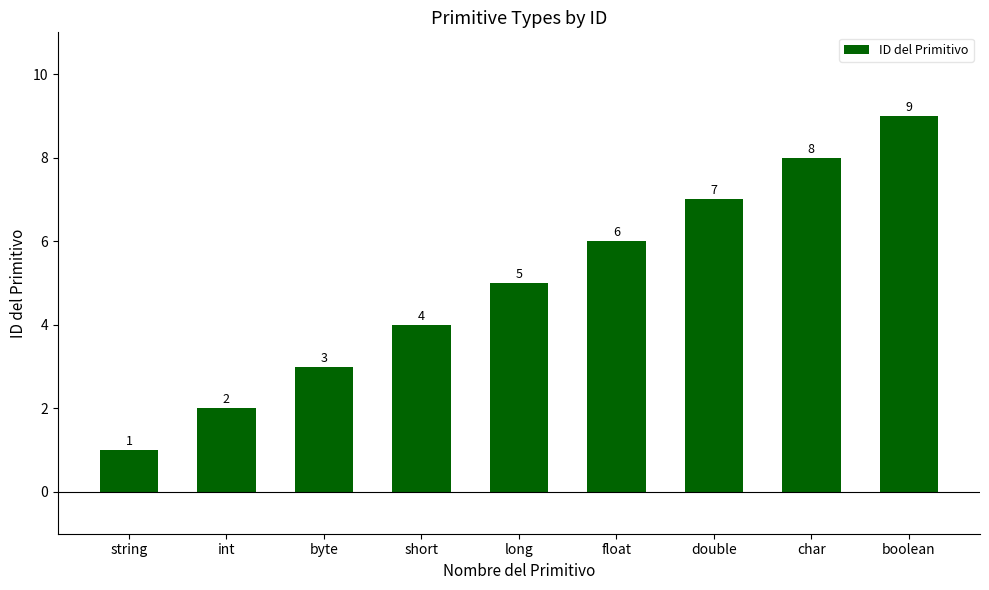

What position from the right is float?

4